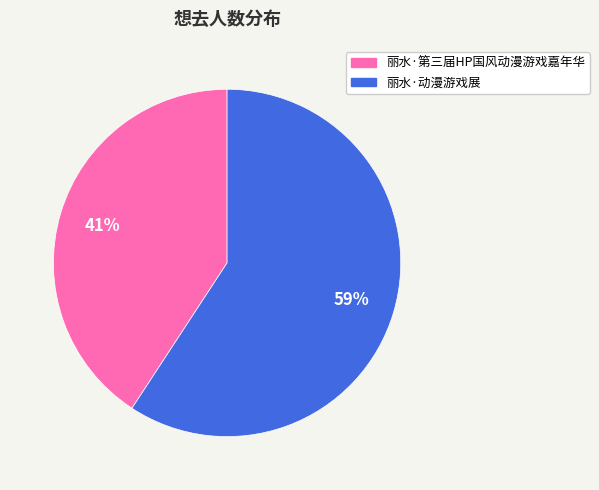

To the nearest percent, what is the combined percentage of 丽水·第三届HP国风动漫游戏嘉年华 and 丽水·动漫游戏展?

100%